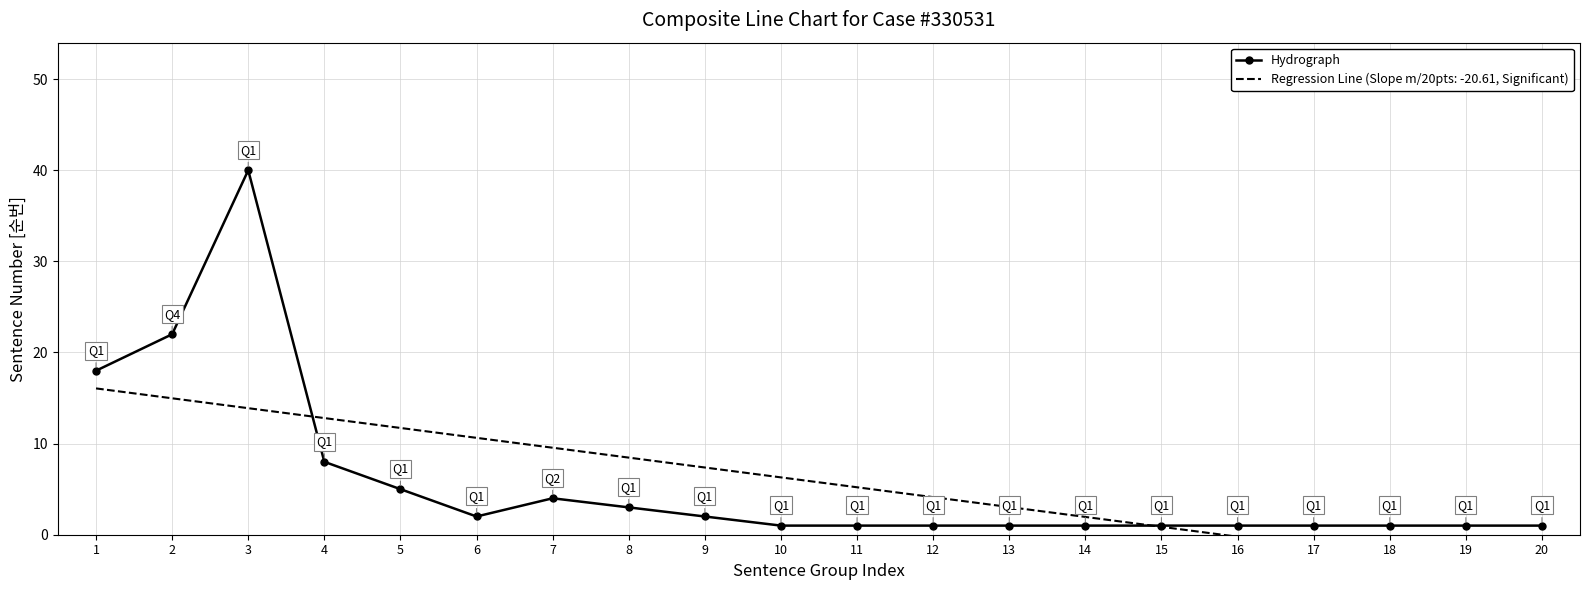

Which category has the highest value across all series?

3